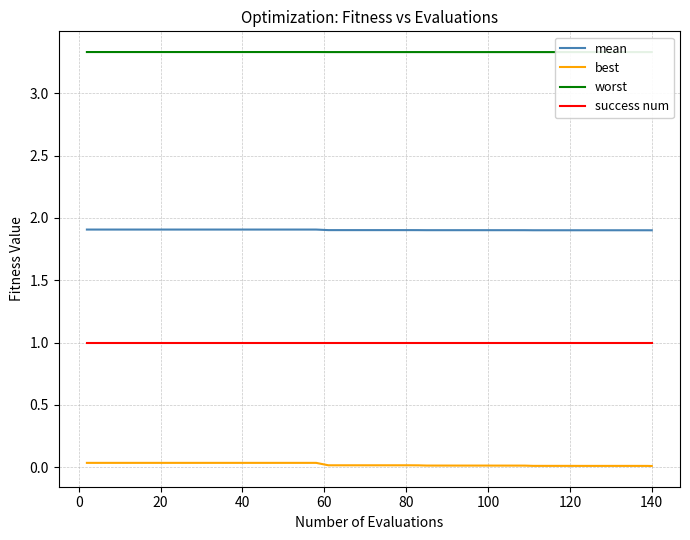

True or false: mean has a value of 1.9 at 100.

True